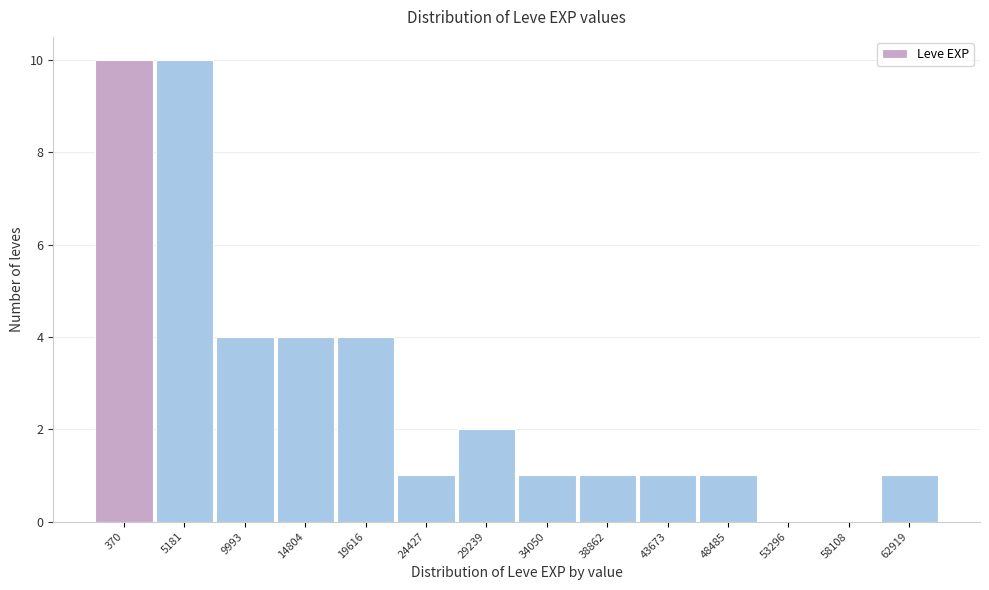

Reading left to right, extract all data points from this chart.

370=10	5181=10	9993=4	14804=4	19616=4	24427=1	29239=2	34050=1	38862=1	43673=1	48485=1	53296=0	58108=0	62919=1